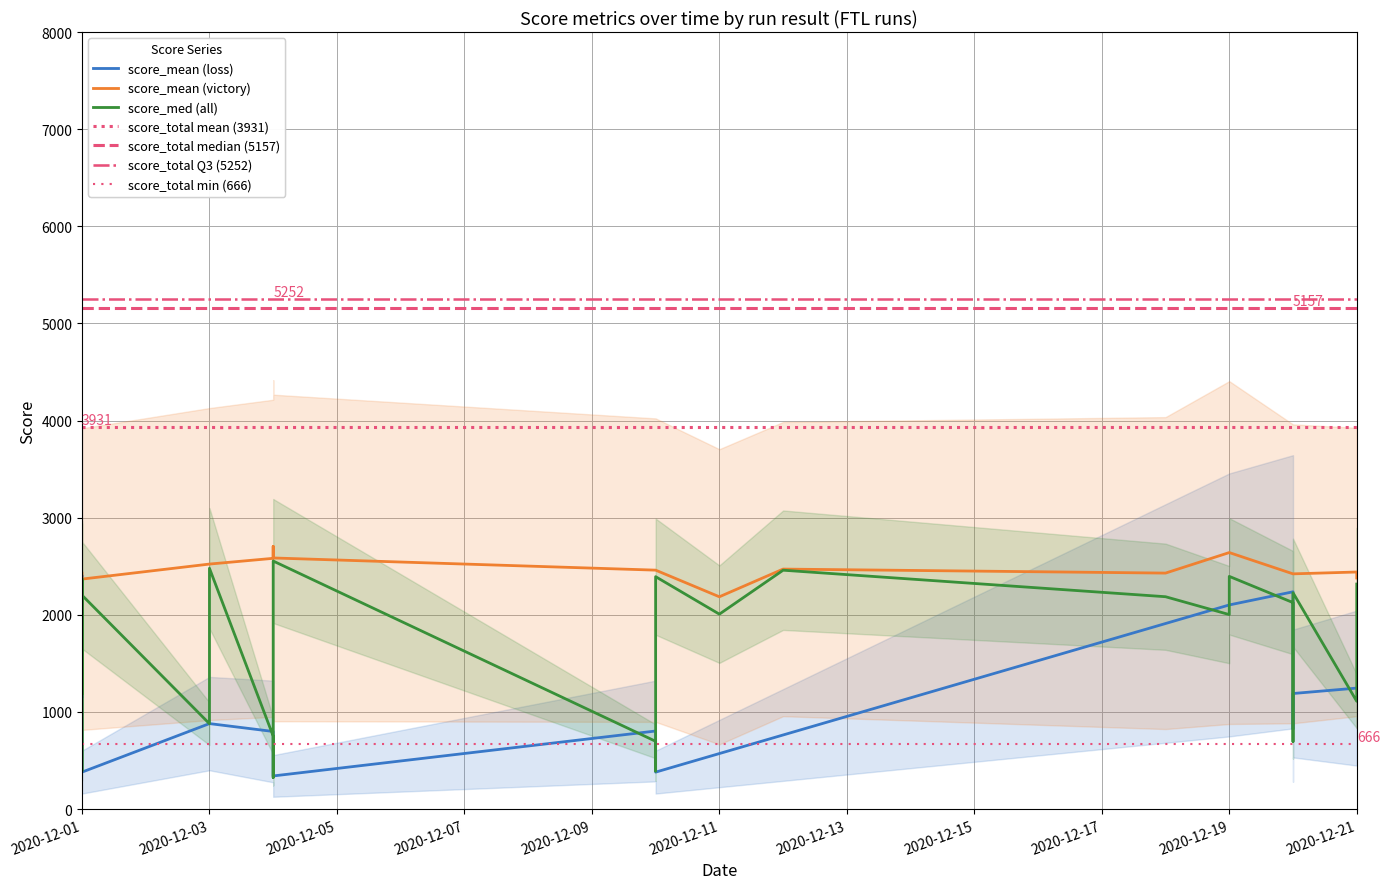

What is the average value of the score_mean series?

1828.6